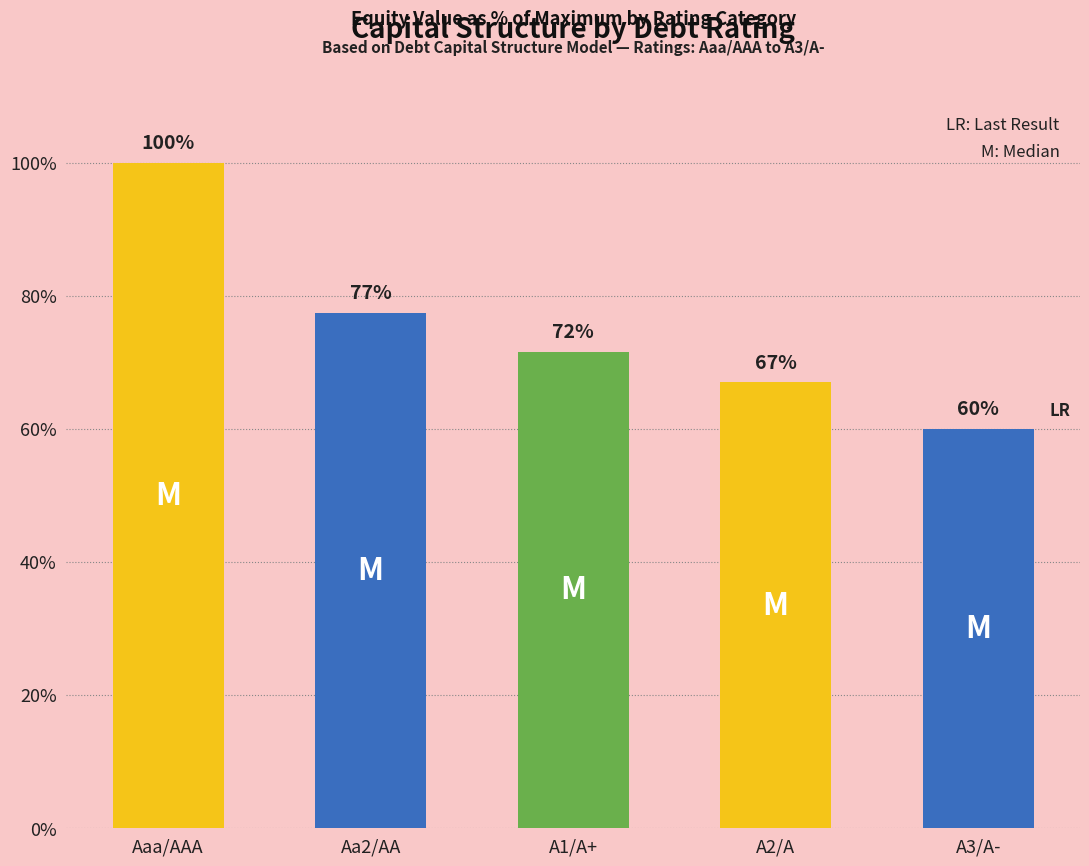

How many data points does each series have?

5